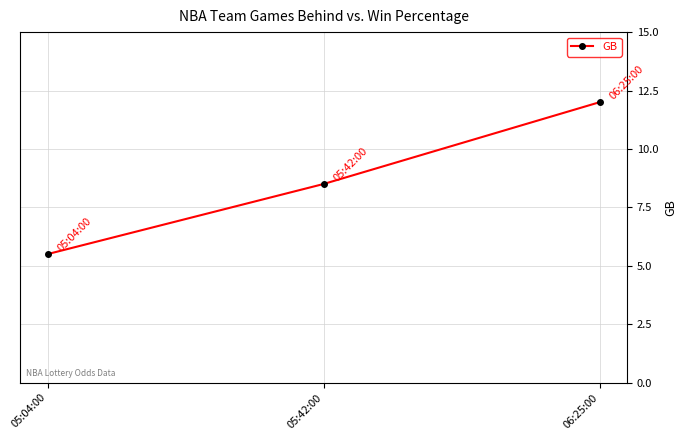

Reading right to left, extract all data points from this chart.

12.0	8.5	5.5